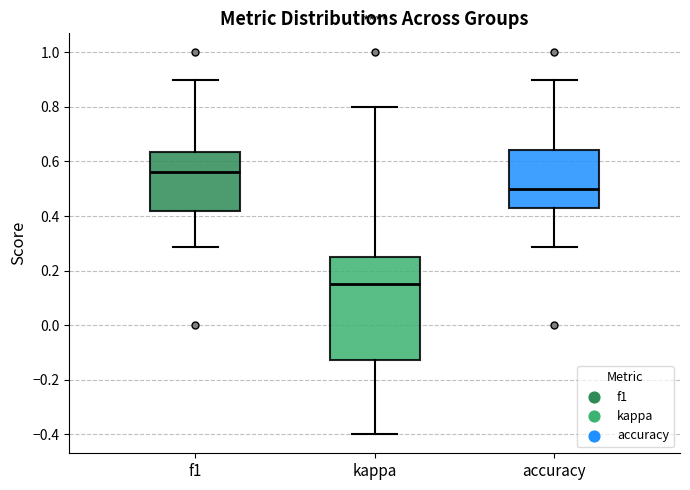

Comparing the boxes themselves (not the whiskers), which one is the tallest?

kappa